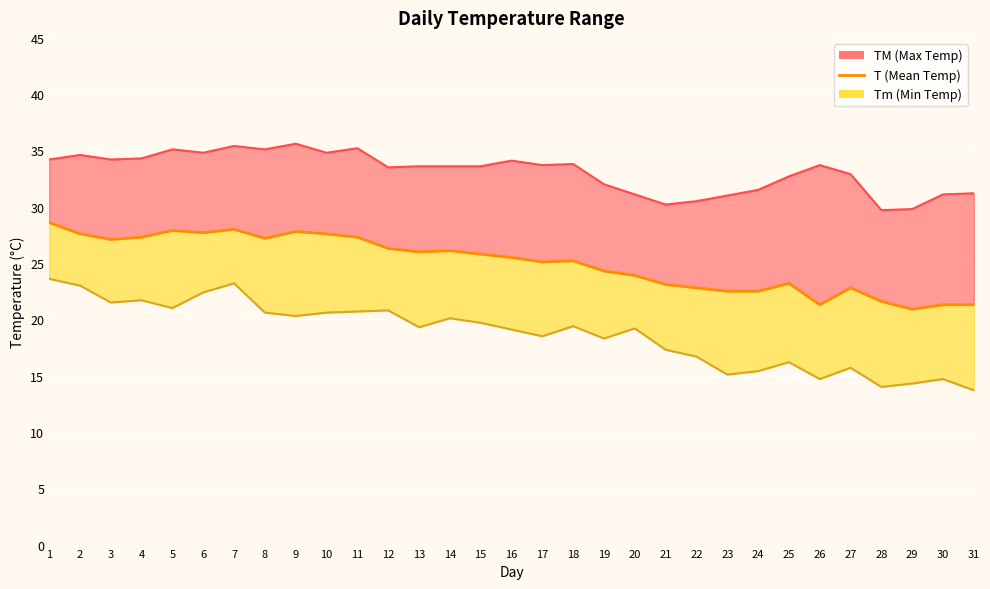

How many points are lower than both their immediate neighbors (excluding endpoints)?

7